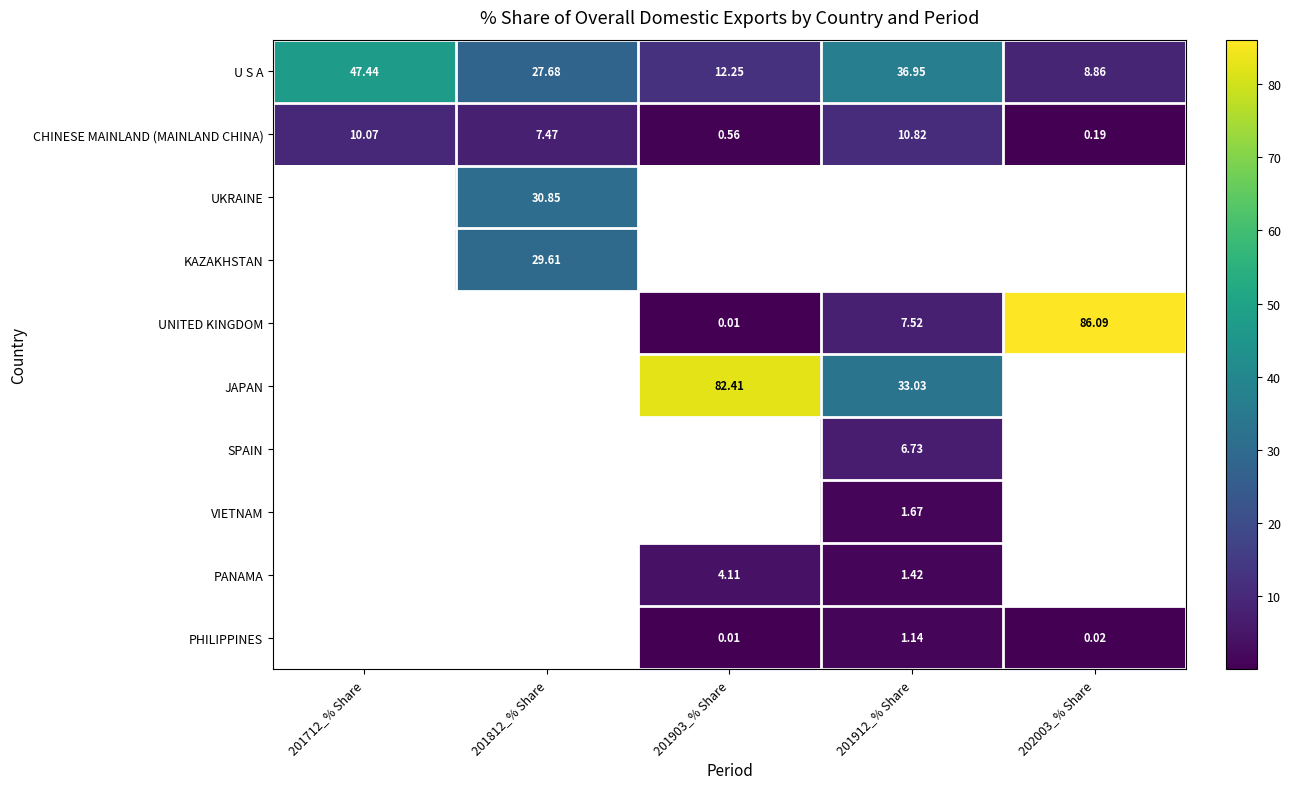

What is the sum of all SPAIN values?

6.7